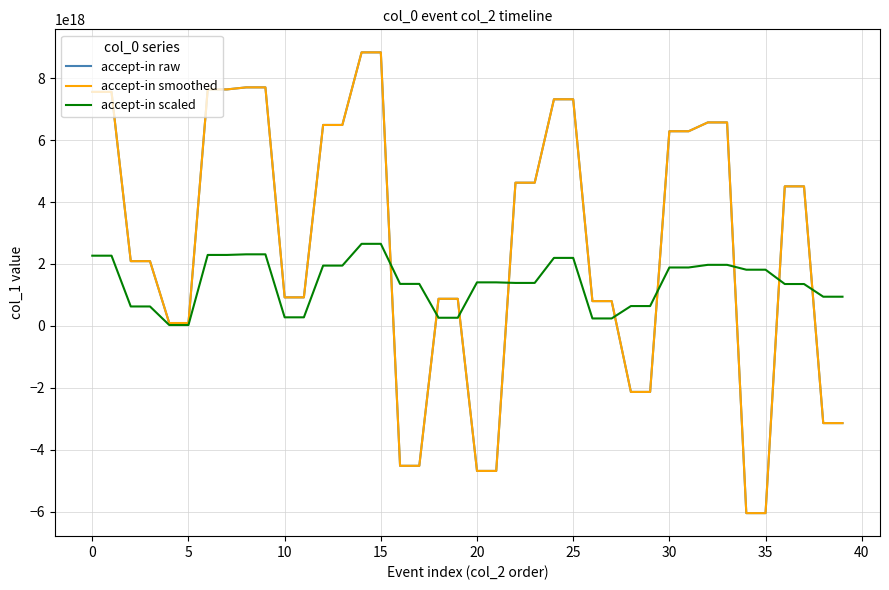

Does the chart have visible grid lines?

Yes